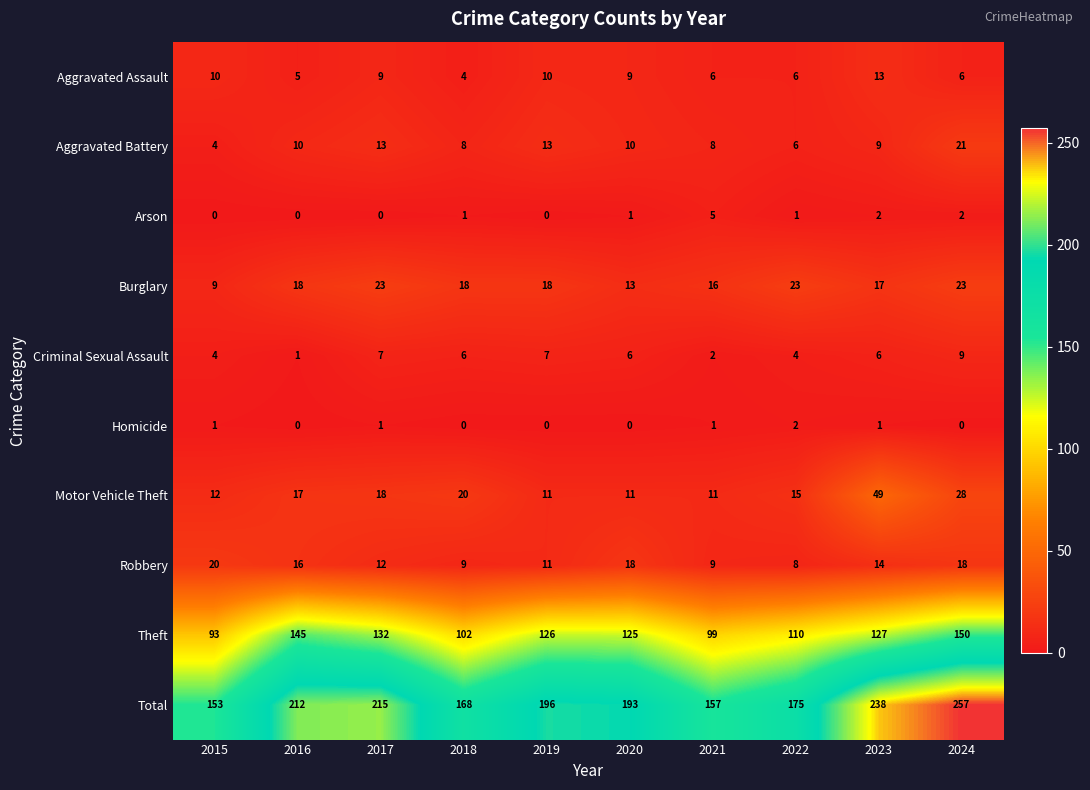

Count the Homicide values in the range 0 to 1.

9